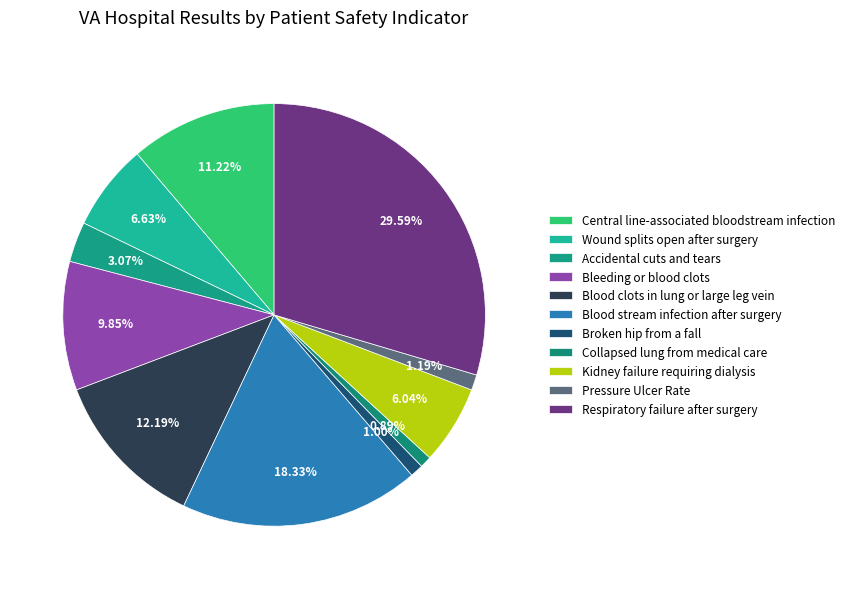

Combined, what portion of the pie is Kidney failure requiring dialysis and Central line-associated bloodstream infection?

17.3%